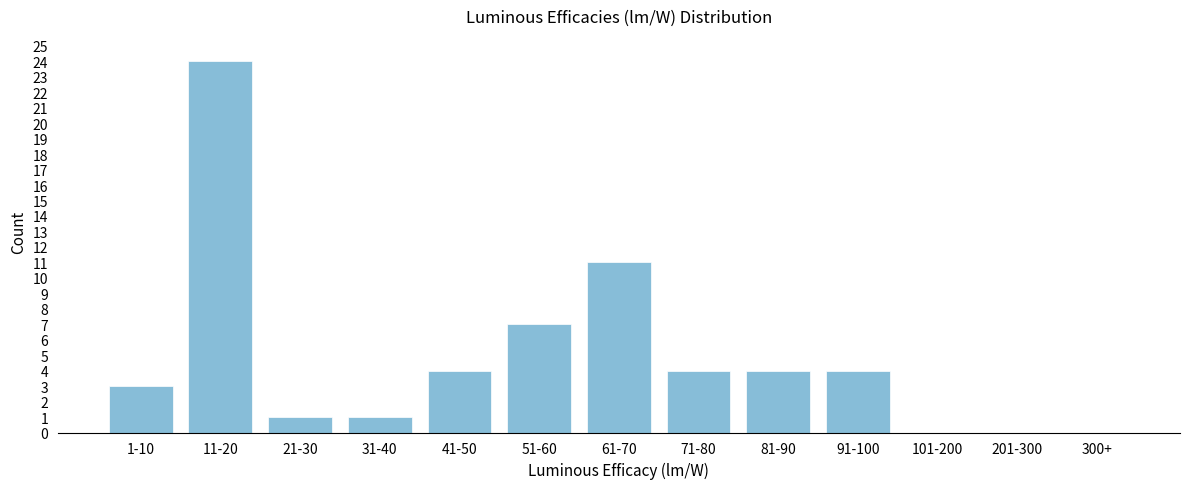

Reading left to right, what are all the values shown in this chart?

1-10=3	11-20=24	21-30=1	31-40=1	41-50=4	51-60=7	61-70=11	71-80=4	81-90=4	91-100=4	101-200=0	201-300=0	300+=0